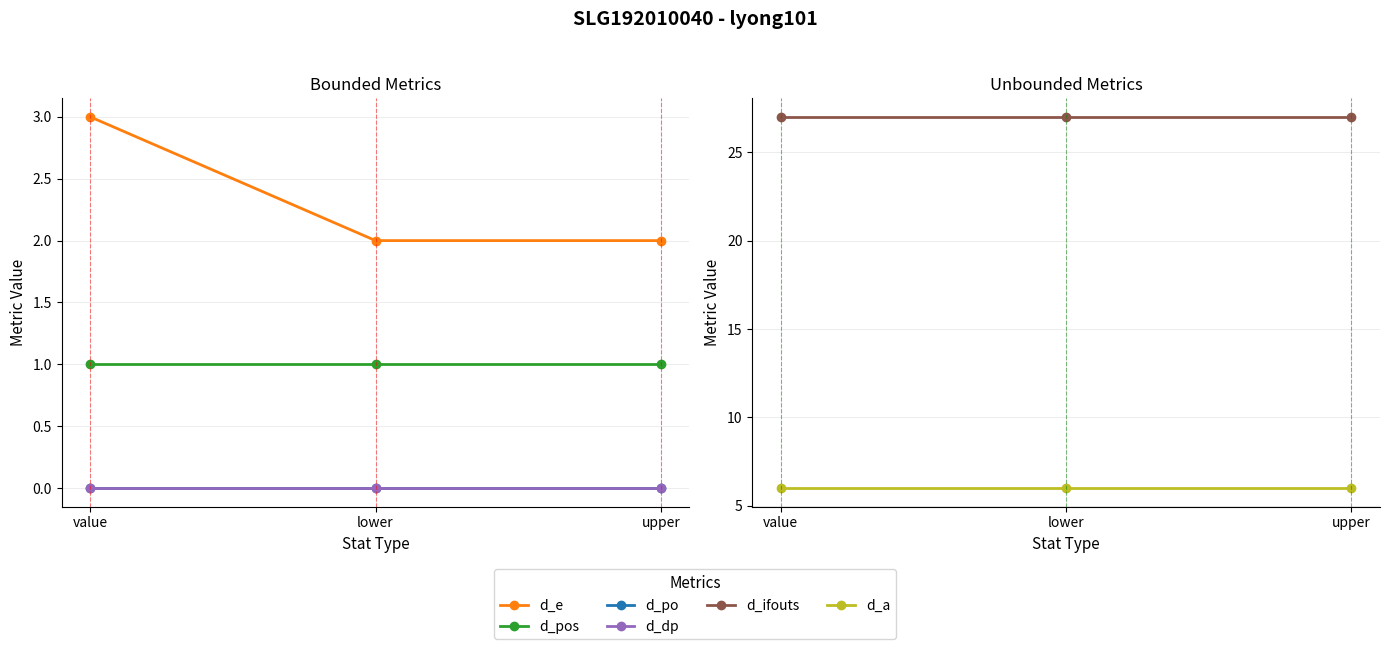

Reading left to right, transcribe all the data shown in this chart.

d_e: 3	2	2
d_pos: 1	1	1
d_po: 0	0	0
d_dp: 0	0	0
d_ifouts: 27	27	27
d_a: 6	6	6